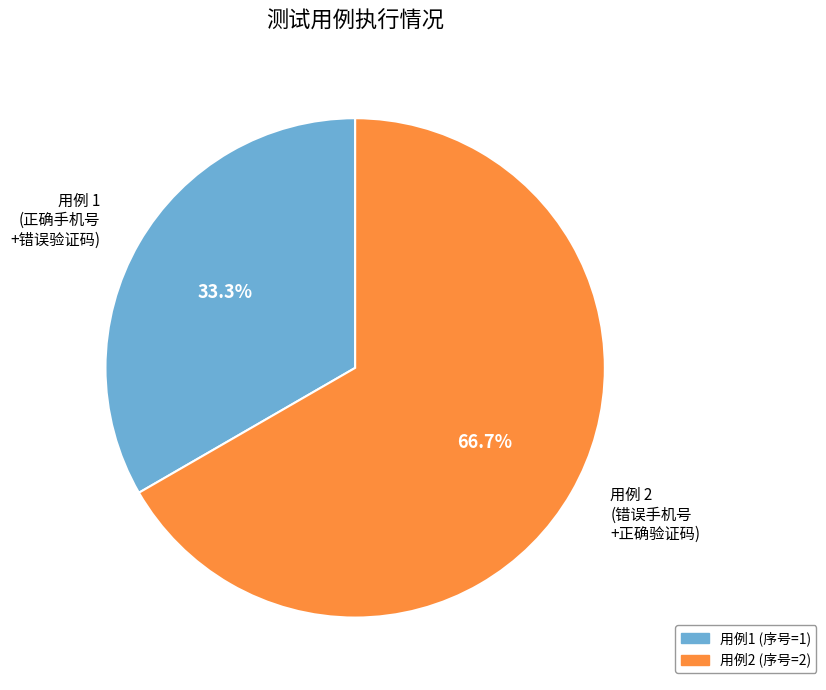

What is the majority slice?

用例 2 (错误手机号 +正确验证码)